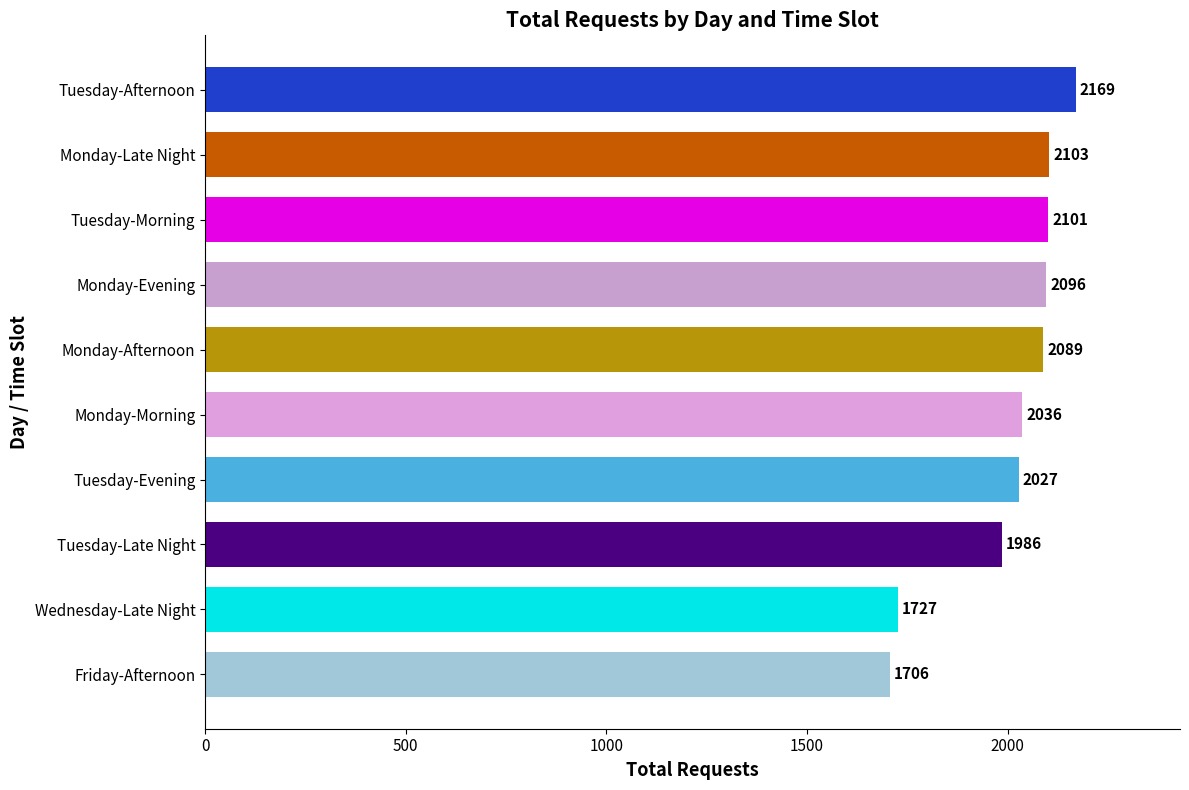

Rank the categories by value from highest to lowest.

Tuesday-Afternoon, Monday-Late Night, Tuesday-Morning, Monday-Evening, Monday-Afternoon, Monday-Morning, Tuesday-Evening, Tuesday-Late Night, Wednesday-Late Night, Friday-Afternoon